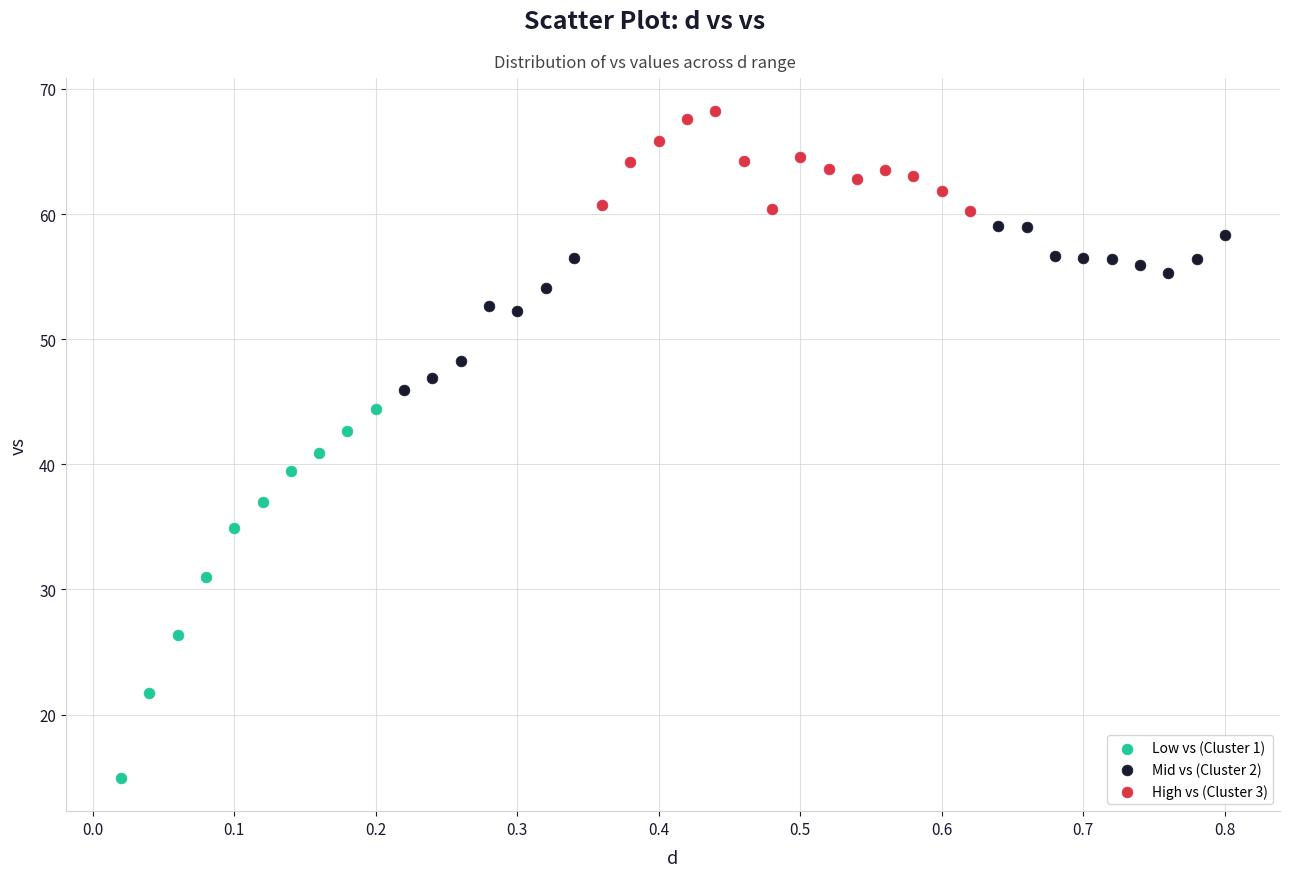

Which series has the largest Y range (max minus min)?

Low vs (Cluster 1)